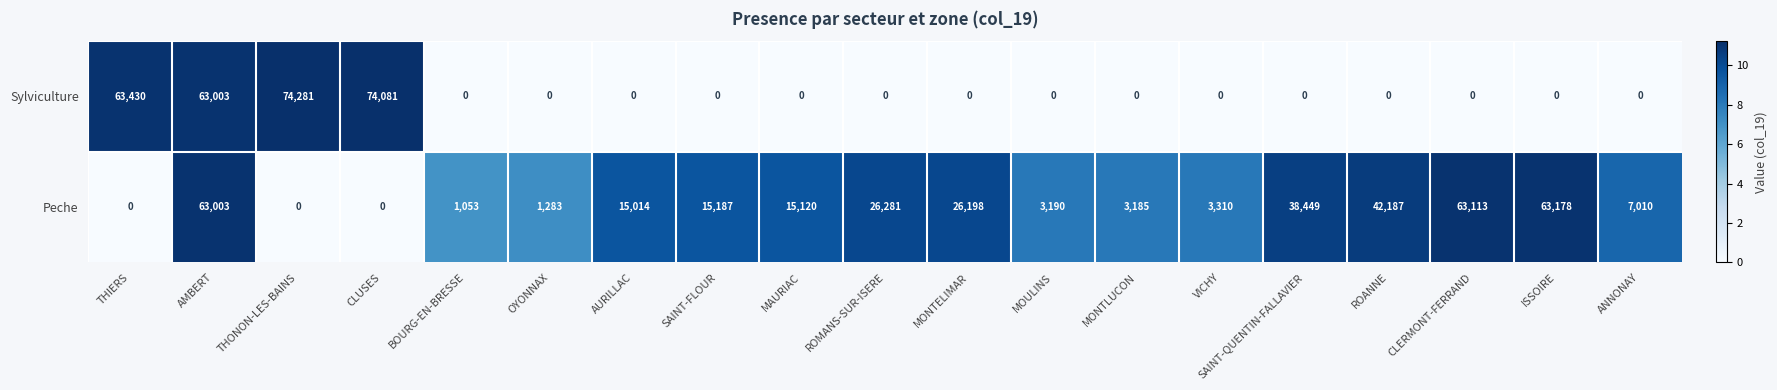

List the series in order of their overall mean, lowest first.

Sylviculture, Peche